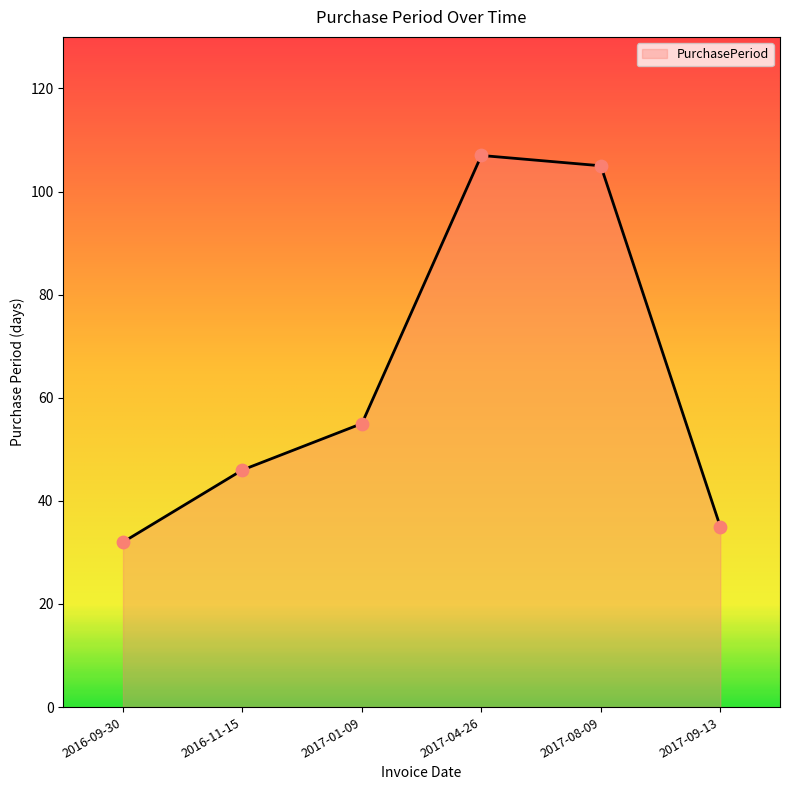

What is the change in value from 2017-08-09 to 2017-09-13?

-70